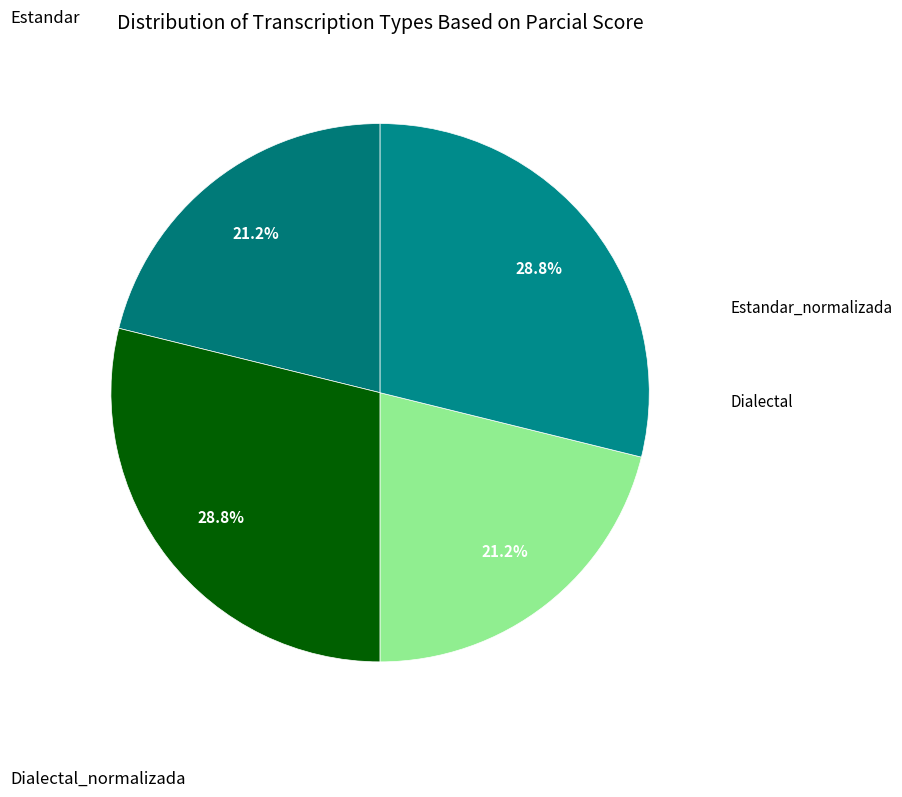

Rank the categories by value from lowest to highest.

Estandar, Dialectal, Estandar_normalizada, Dialectal_normalizada